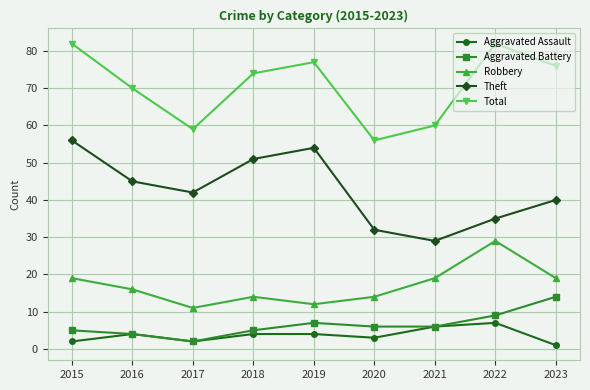

Does the chart display data point markers on the line(s)?

Yes